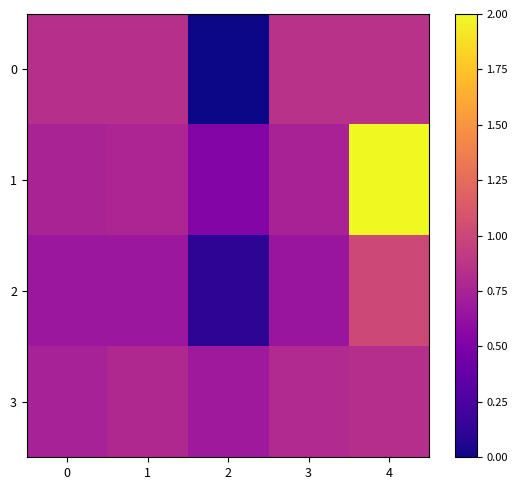

Reading right to left, transcribe all the data shown in this chart.

0: 4=0.9	3=0.9	2=0.0	1=0.8	0=0.8
1: 4=2.0	3=0.7	2=0.5	1=0.8	0=0.8
2: 4=1.0	3=0.7	2=0.1	1=0.7	0=0.7
3: 4=0.8	3=0.8	2=0.7	1=0.8	0=0.7